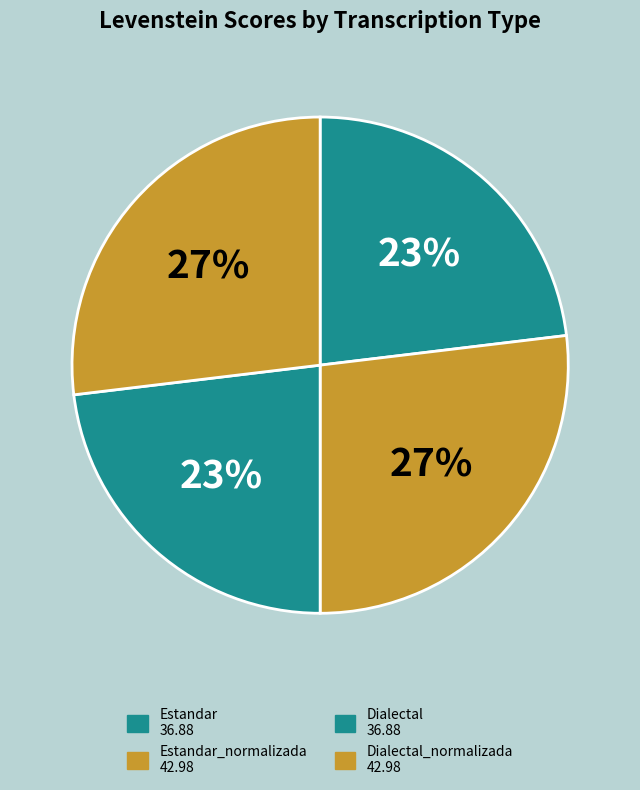

How many segments does this pie chart have?

4